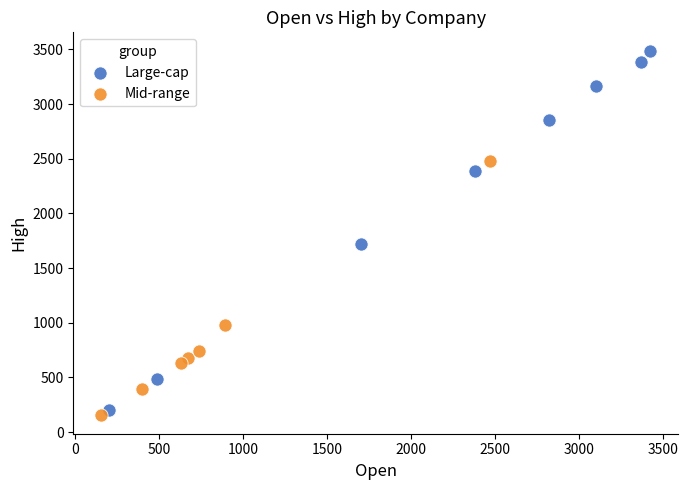

What are all the series names shown in the legend?

Large-cap, Mid-range